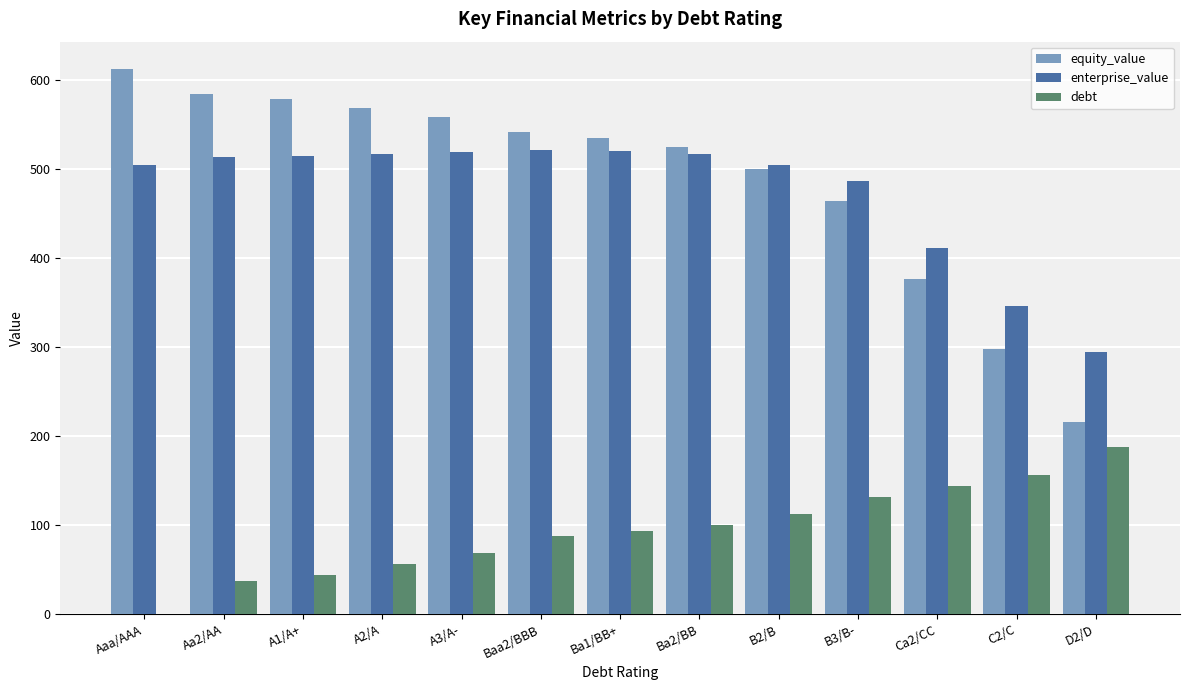

How many distinct data groups are displayed?

3